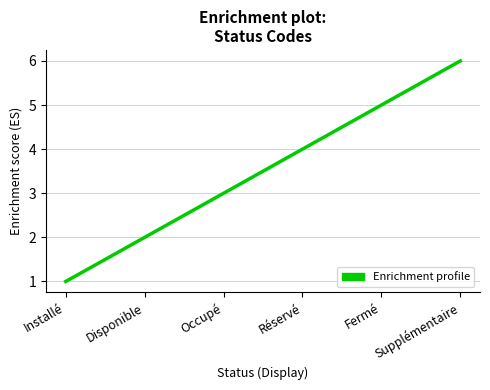

Between Réservé and Occupé, which is larger?

Réservé